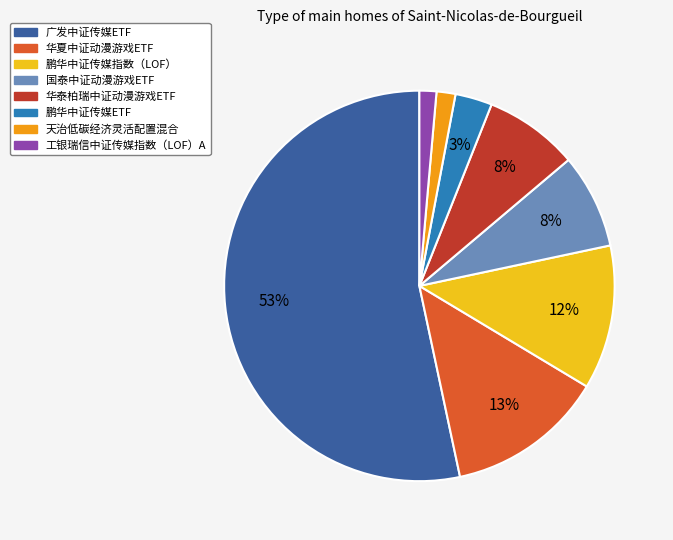

To the nearest percent, what portion does 鹏华中证传媒ETF represent?

3%